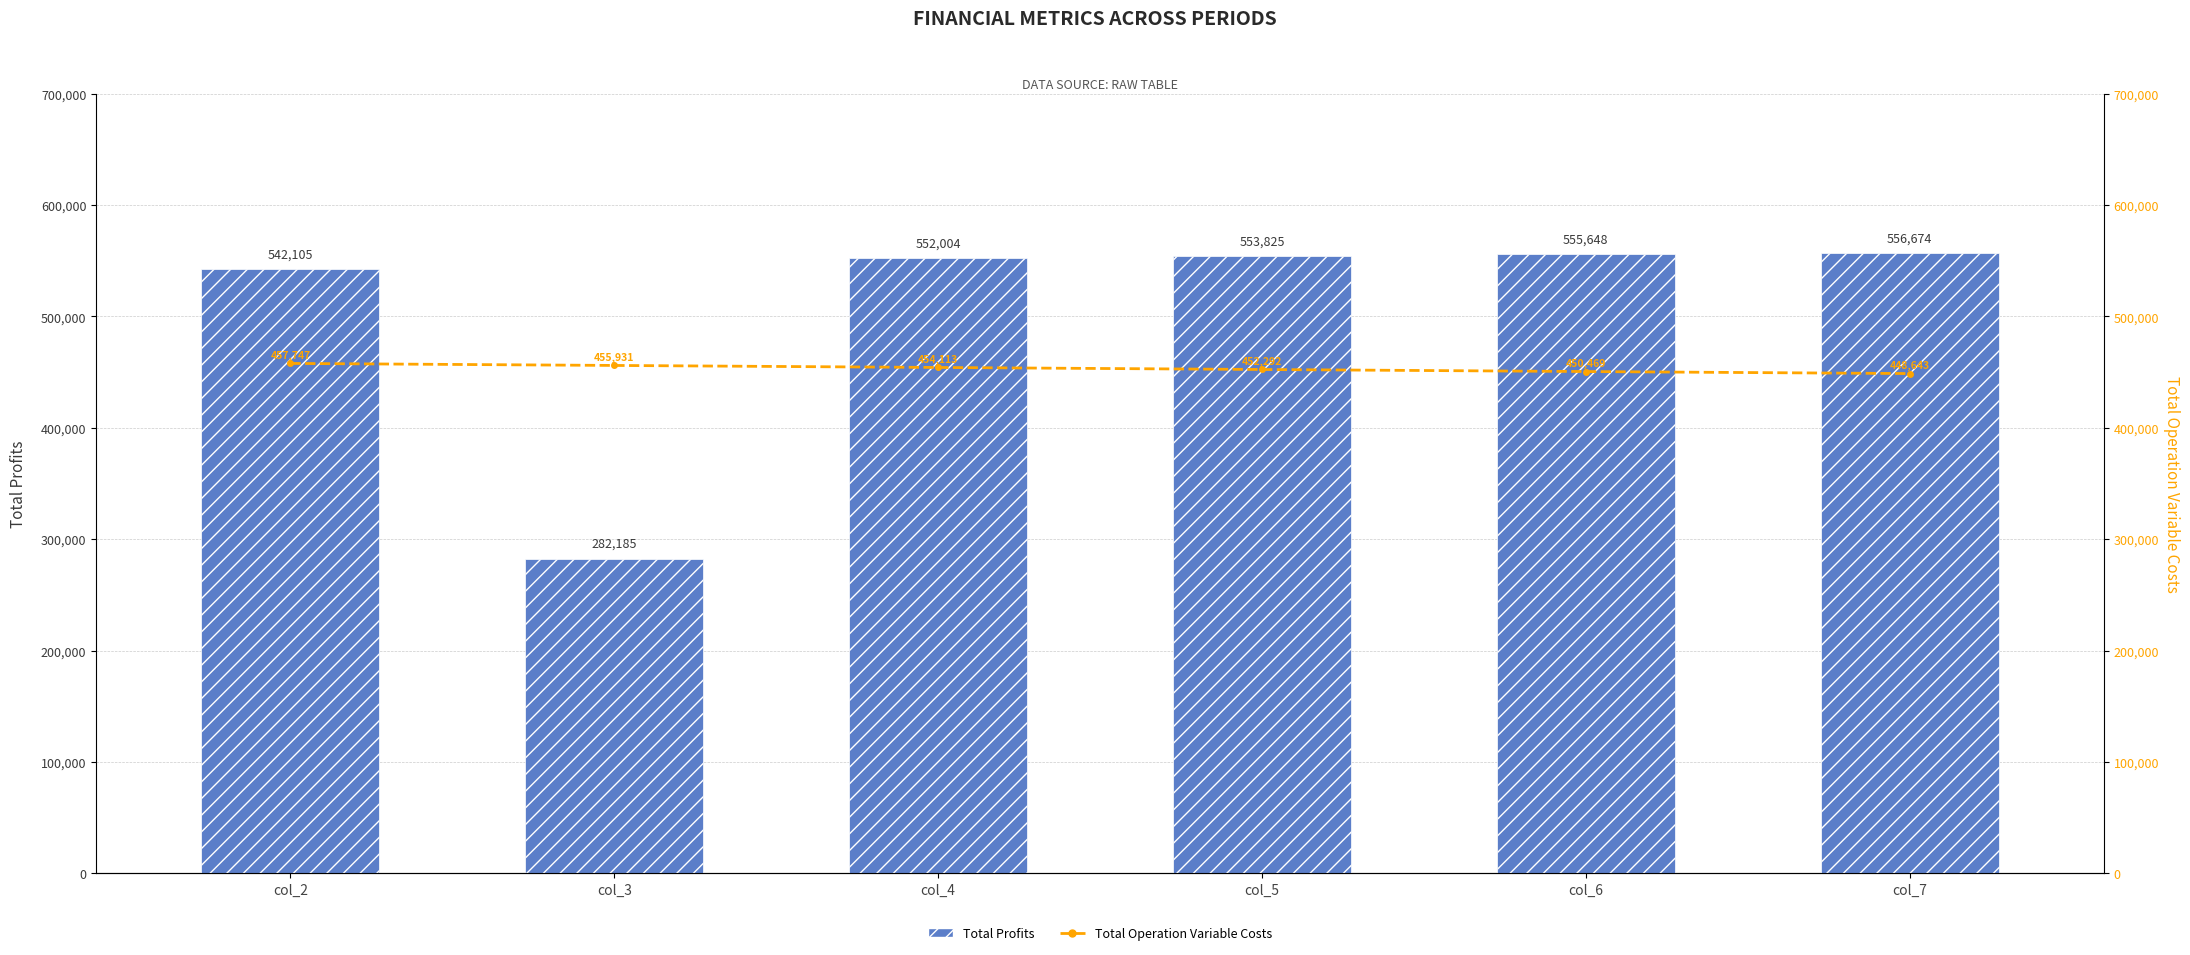

What are all the series names shown in the legend?

Total Profits, Total Operation Variable Costs